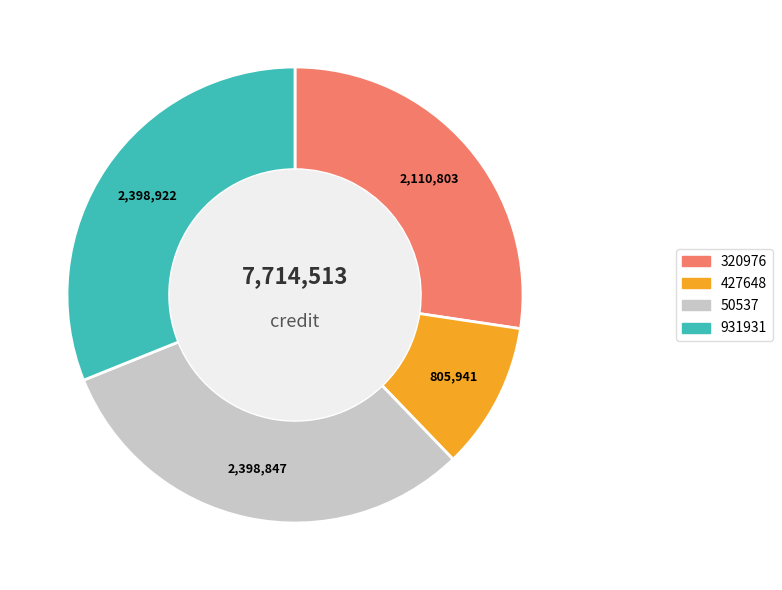

Is there a majority slice in this chart?

No